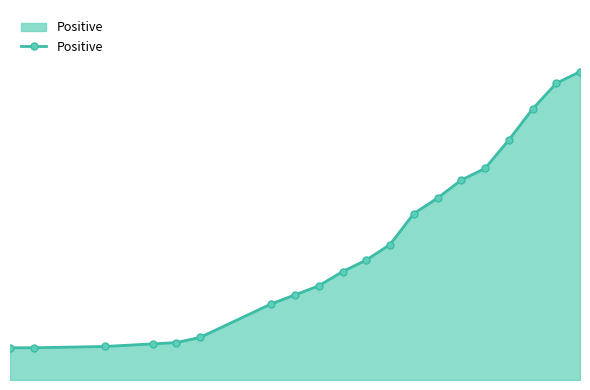

Does the chart have visible grid lines?

No